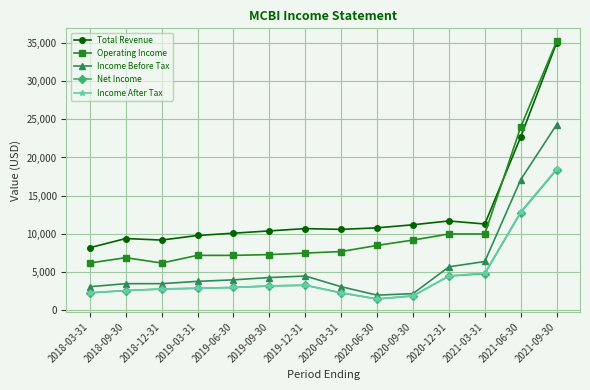

Which series has the widest spread of values?

Operating Income